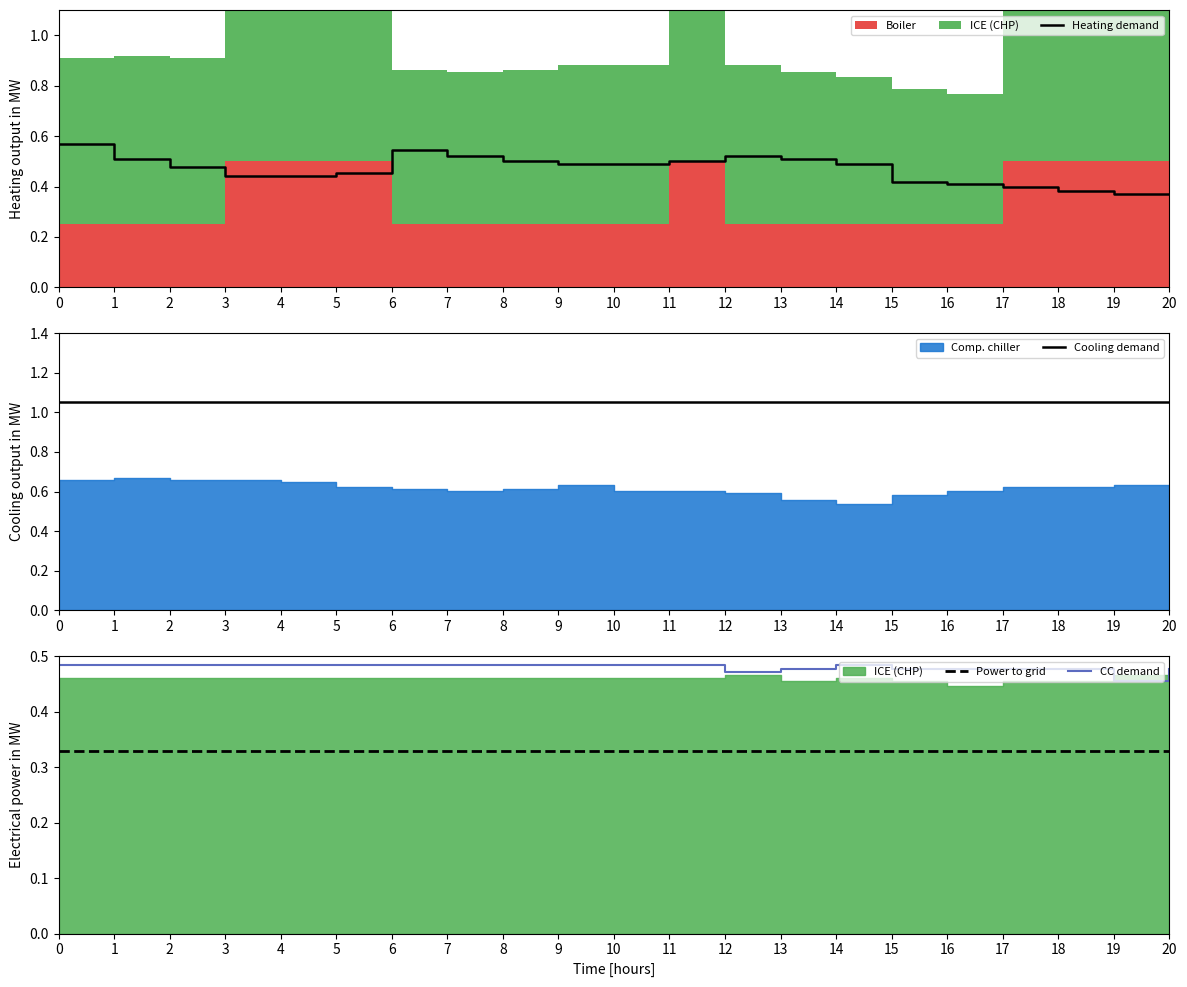

Reading right to left, transcribe all the data shown in this chart.

Heating demand: 20=0.4	19=0.4	18=0.4	17=0.4	16=0.4	15=0.4	14=0.5	13=0.5	12=0.5	11=0.5	10=0.5	9=0.5	8=0.5	7=0.5	6=0.5	5=0.5	4=0.4	3=0.4	2=0.5	1=0.5	0=0.6
Cooling demand: 20=1.1	19=1.1	18=1.1	17=1.1	16=1.1	15=1.1	14=1.1	13=1.1	12=1.1	11=1.1	10=1.1	9=1.1	8=1.1	7=1.1	6=1.1	5=1.1	4=1.1	3=1.1	2=1.1	1=1.1	0=1.1
Power to grid: 20=0.3	19=0.3	18=0.3	17=0.3	16=0.3	15=0.3	14=0.3	13=0.3	12=0.3	11=0.3	10=0.3	9=0.3	8=0.3	7=0.3	6=0.3	5=0.3	4=0.3	3=0.3	2=0.3	1=0.3	0=0.3
CC demand: 20=0.5	19=0.5	18=0.5	17=0.5	16=0.5	15=0.5	14=0.5	13=0.5	12=0.5	11=0.5	10=0.5	9=0.5	8=0.5	7=0.5	6=0.5	5=0.5	4=0.5	3=0.5	2=0.5	1=0.5	0=0.5